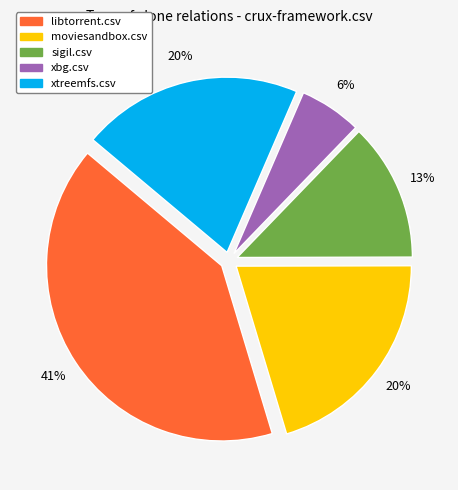

Is there a majority slice in this chart?

No